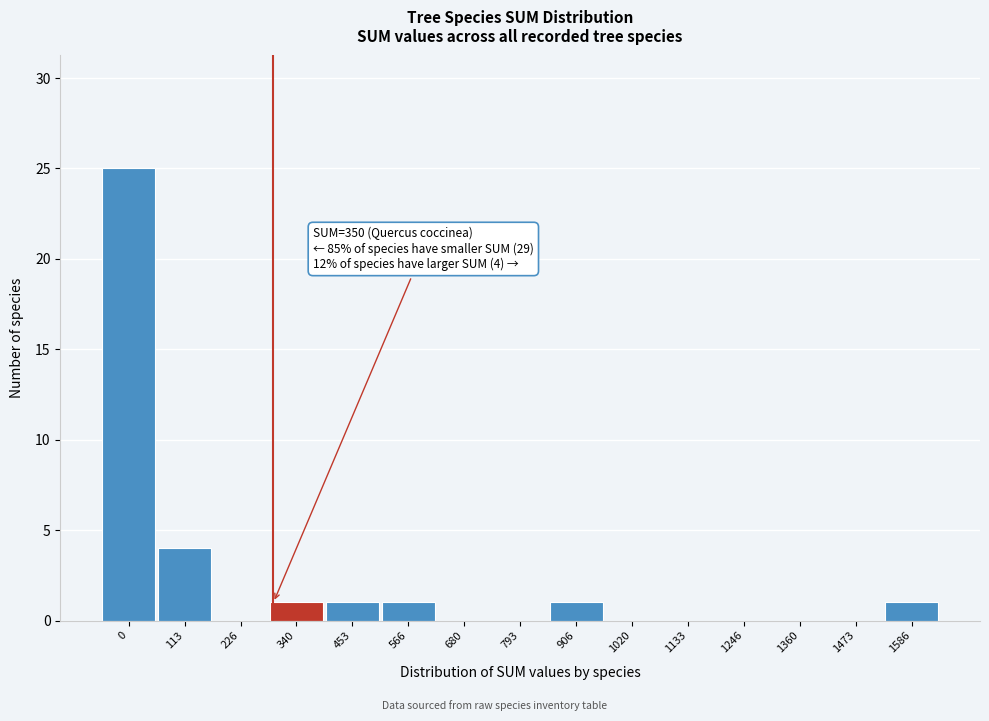

Reading left to right, list all the values displayed in this chart.

0=25	113=4	226=0	340=1	453=1	566=1	680=0	793=0	906=1	1020=0	1133=0	1246=0	1360=0	1473=0	1586=1